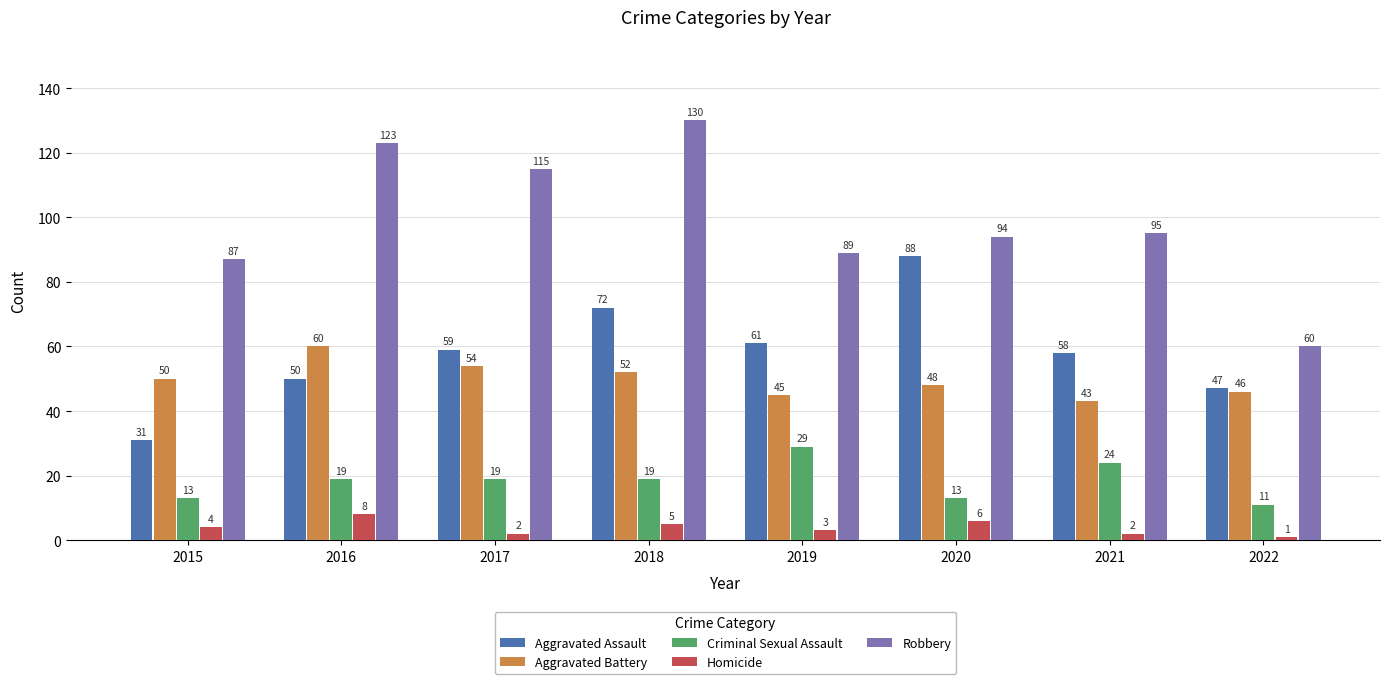

Is it true that Robbery equals 89 at 2019?

True